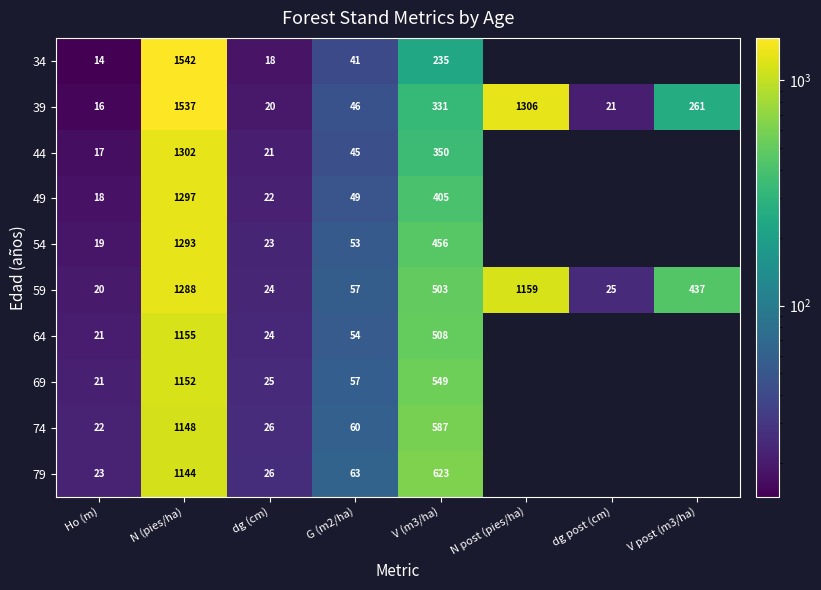

Is the value of 59 at Ho (m) greater than the value of 74 at V (m3/ha)?

No